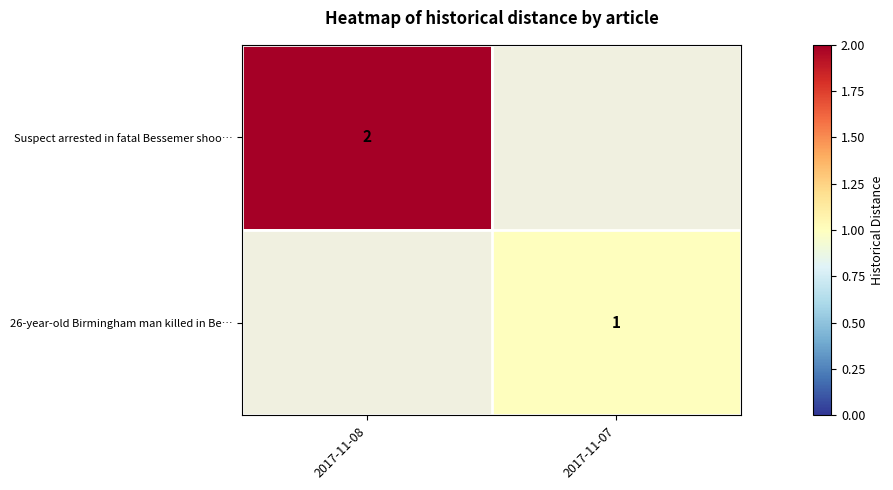

The value of Suspect arrested in fatal Bessemer shoo… at 2017-11-08 is 2. True or false?

True